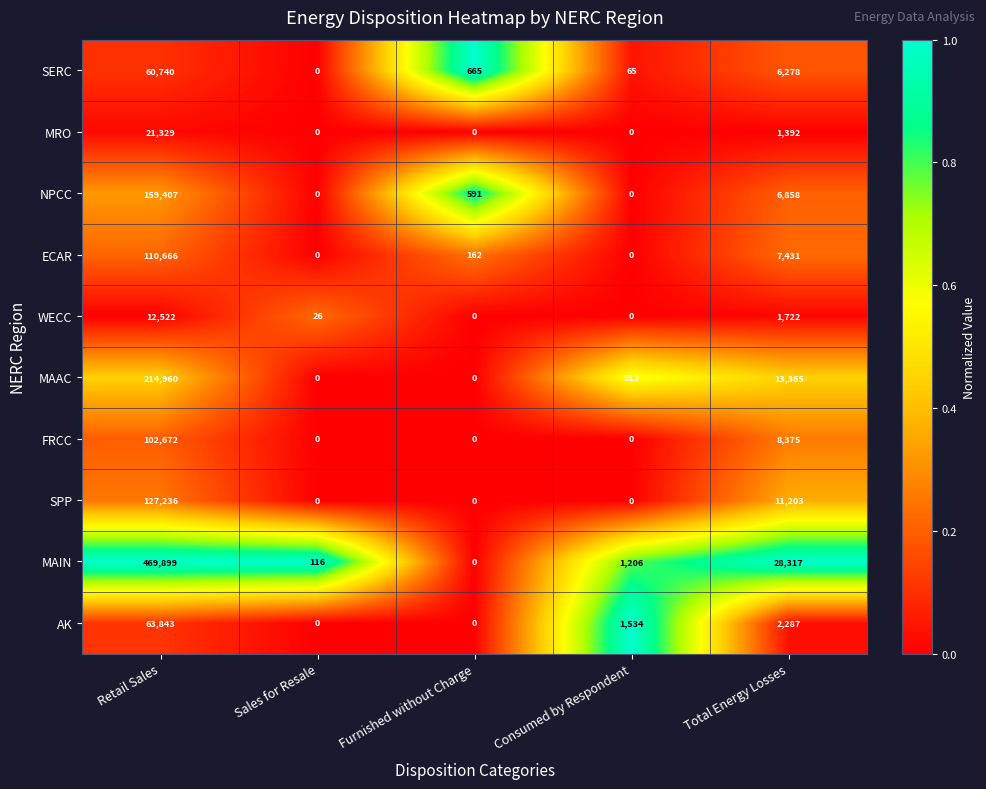

What is the spread (max minus min) of values at Consumed by Respondent?

1534